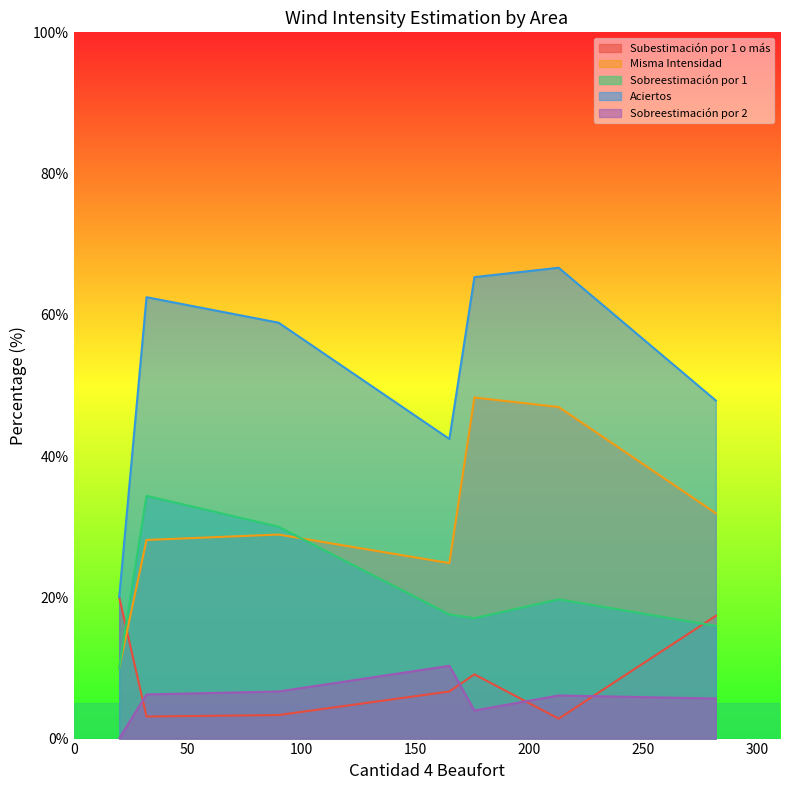

How many values in the Aciertos series exceed 58?

4